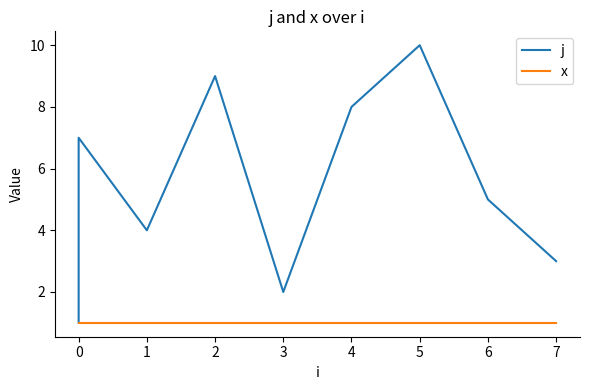

True or false: j and x intersect in this chart.

False